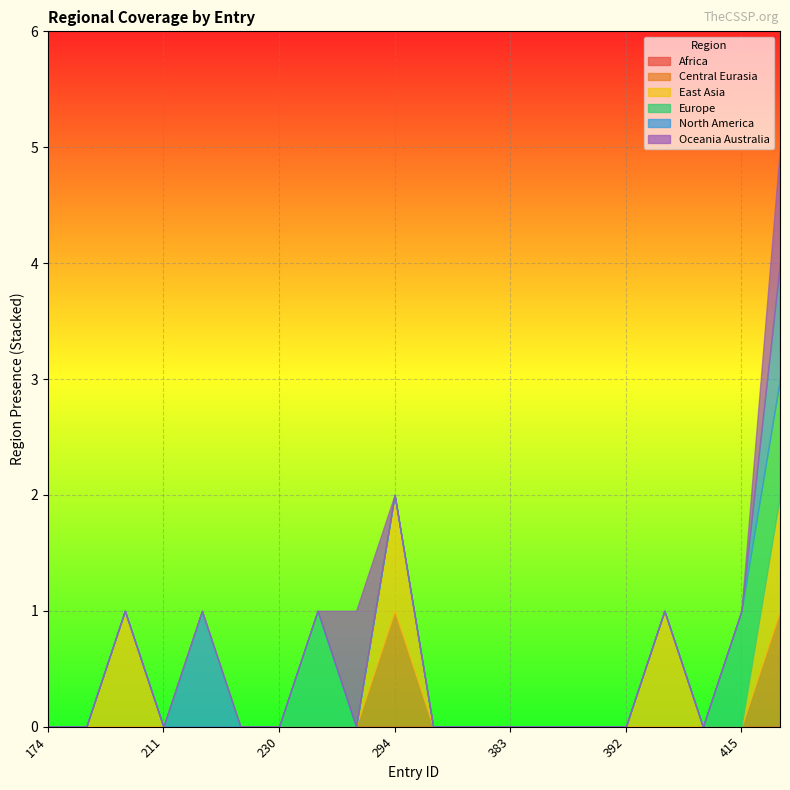

Which series has the widest spread of values?

region_central_eurasia